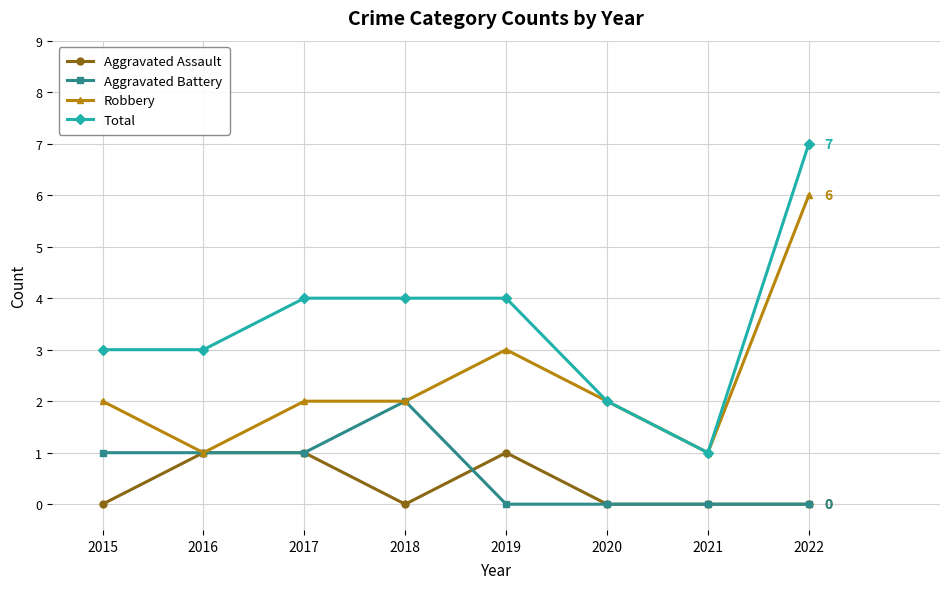

What is the value of the Aggravated Assault point at the 2nd from the left?

1